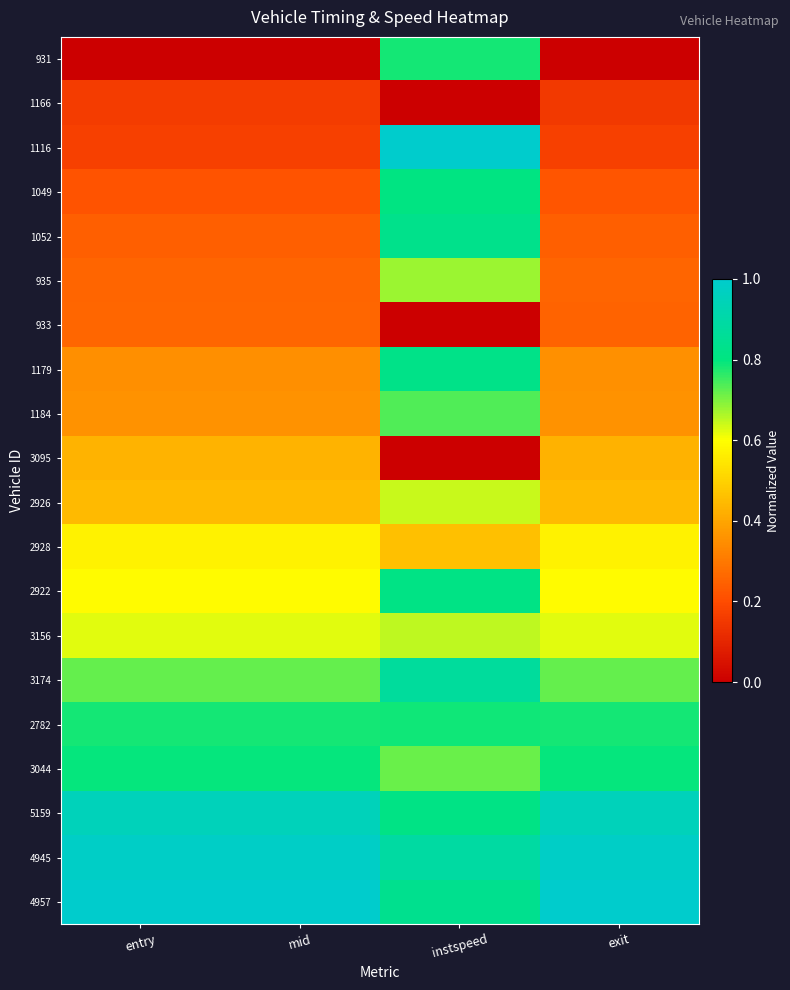

At how many categories does at least one series exceed 0?

4